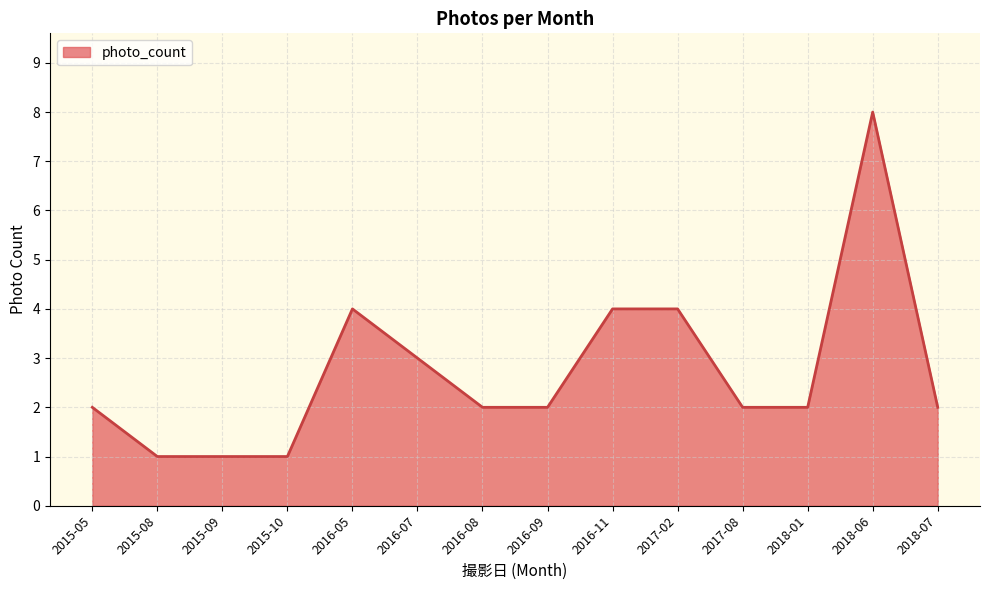

True or false: the data shows 1 at 2018-01.

False